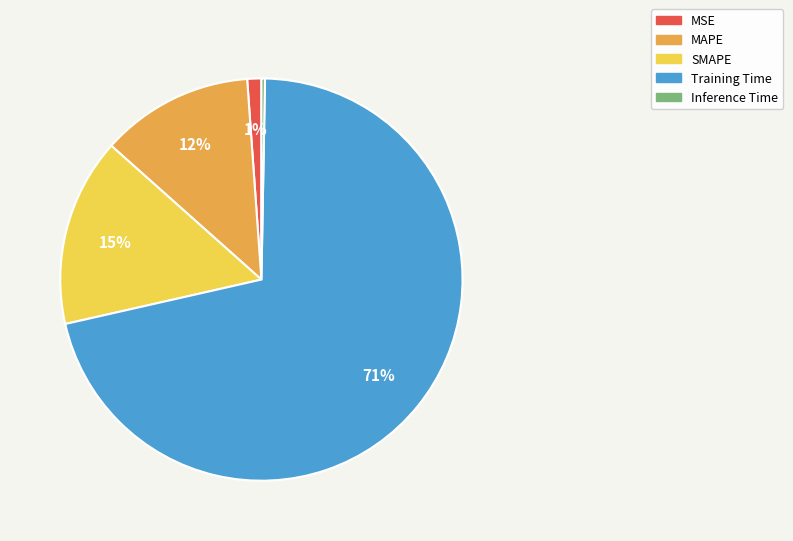

Rank the categories by value from lowest to highest.

Inference Time, MSE, MAPE, SMAPE, Training Time